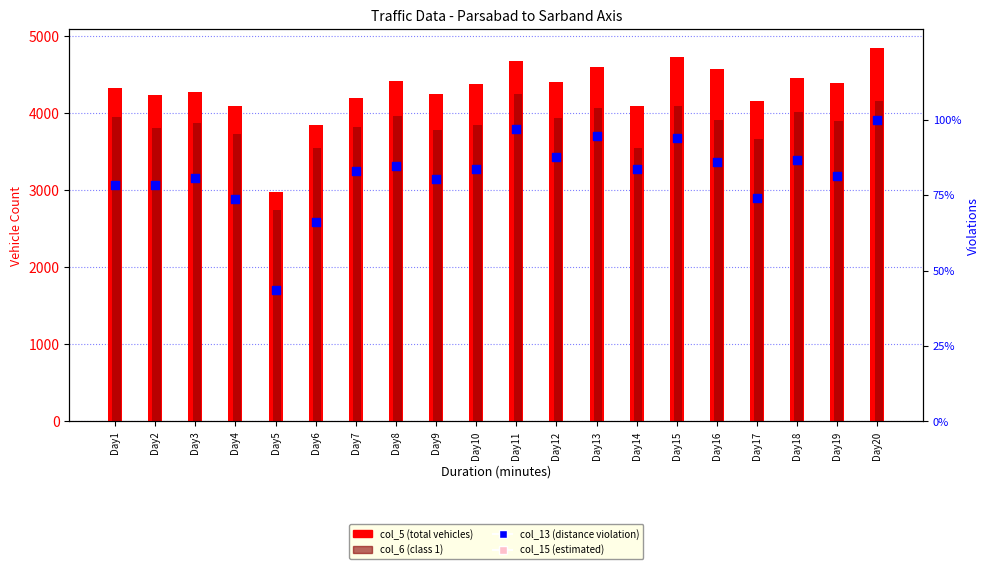

Which series has the largest total across all categories?

col_15 (estimated)